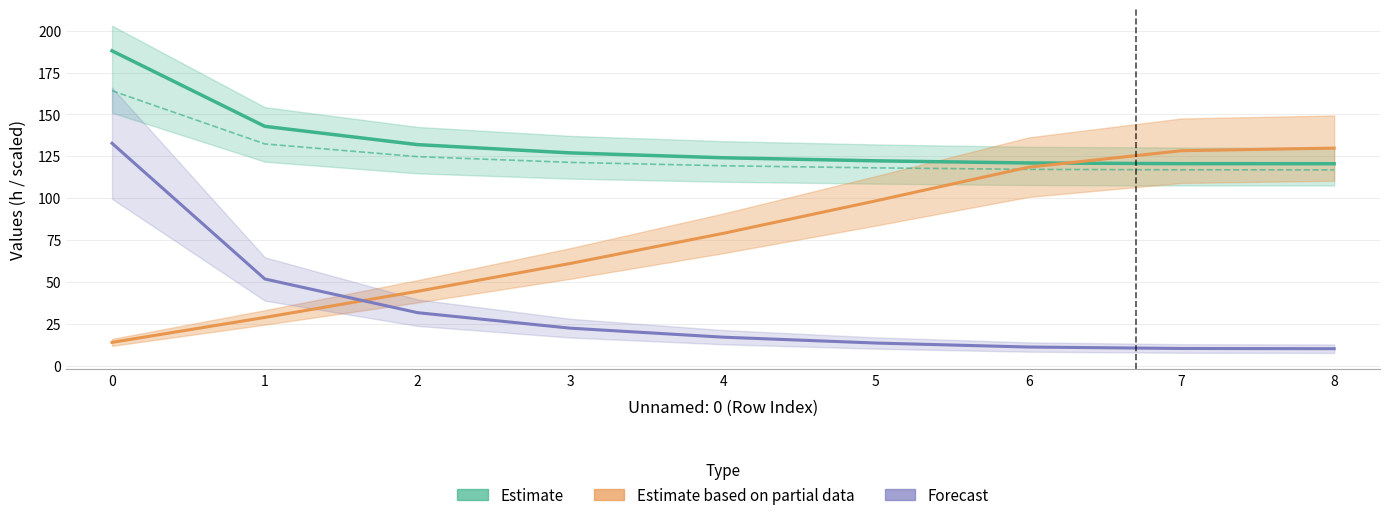

Which label corresponds to the smallest value in the chart?

8